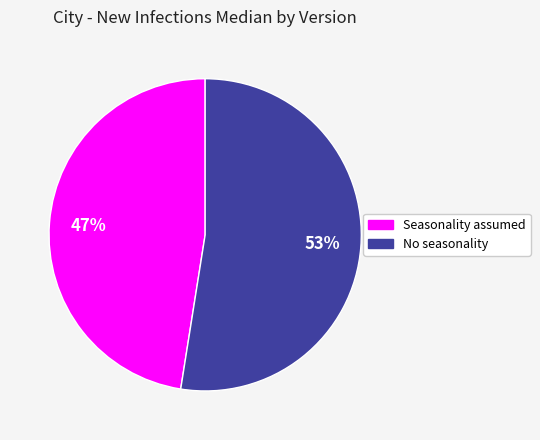

What percentage is the No seasonality slice, to the nearest percent?

53%